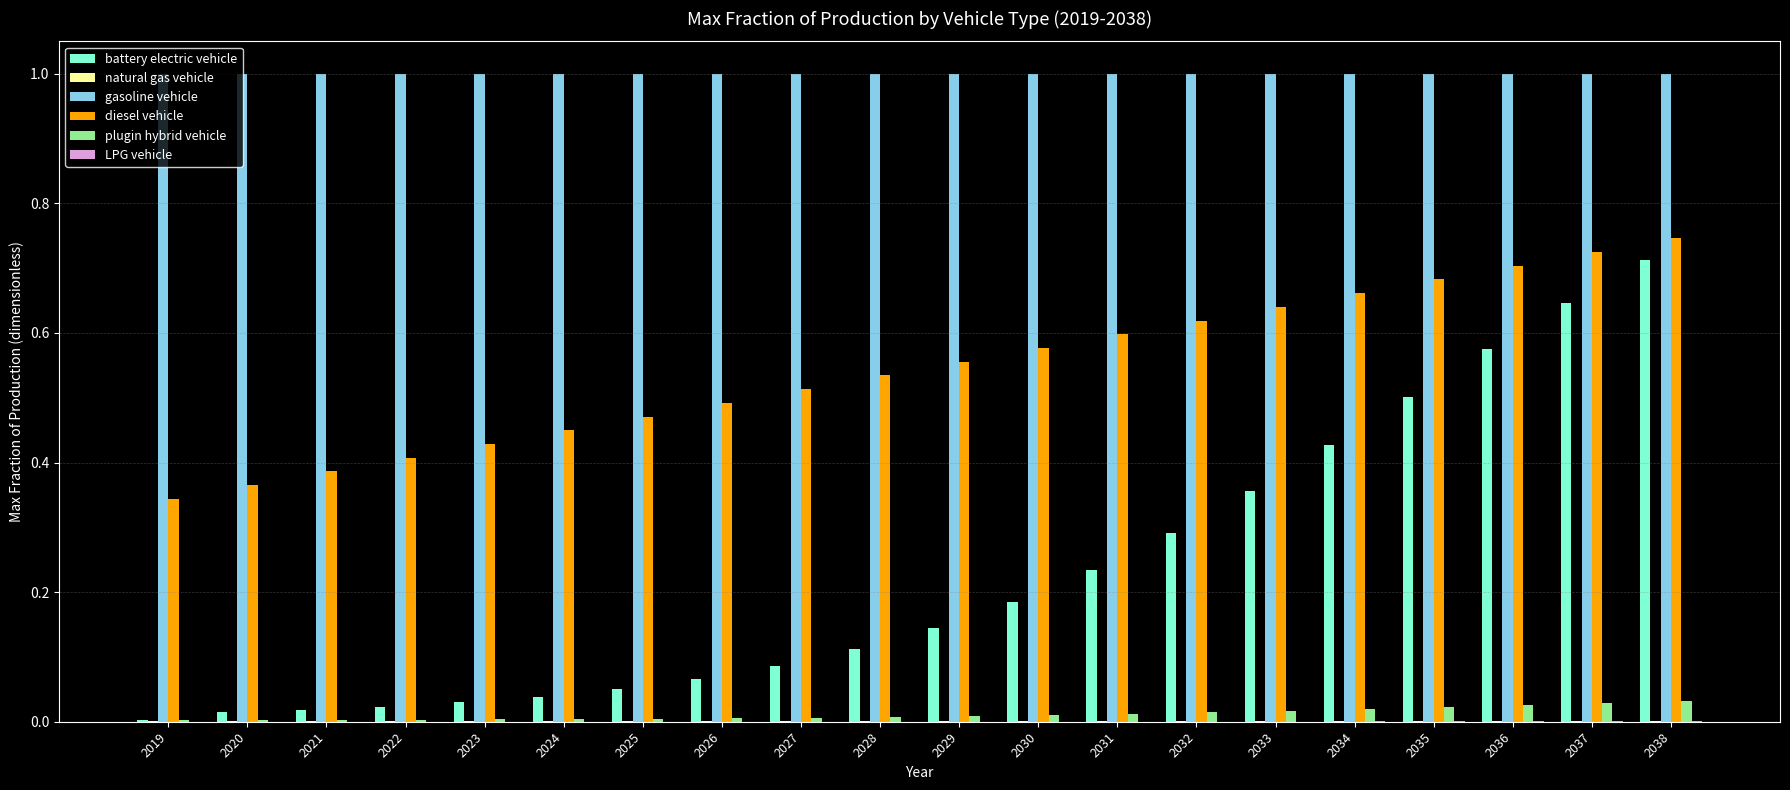

Which series changed the most between 2021 and 2035?

battery electric vehicle